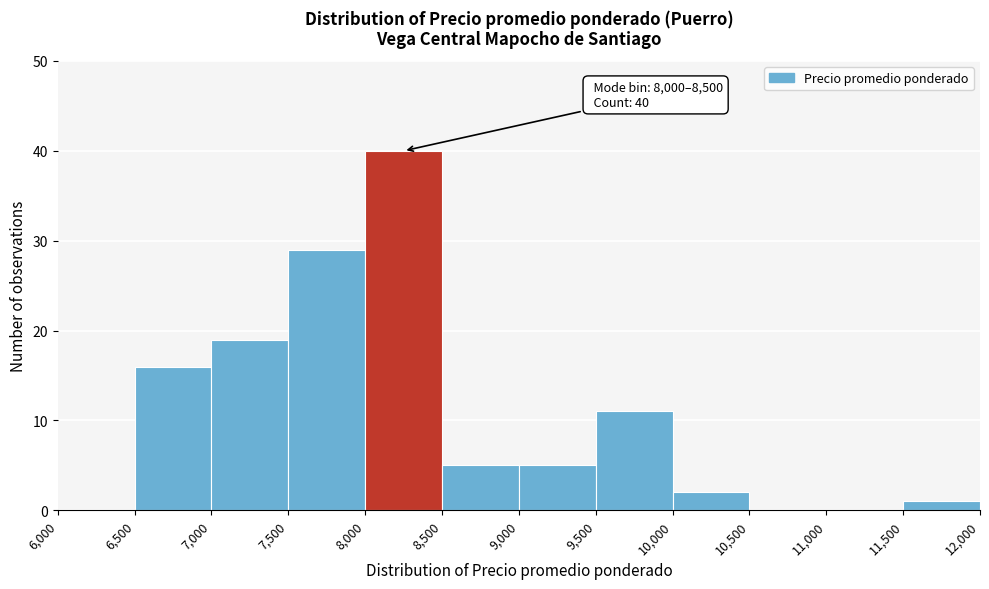

Over which range of the x-axis is the bar tallest?

8,000 to 8,500